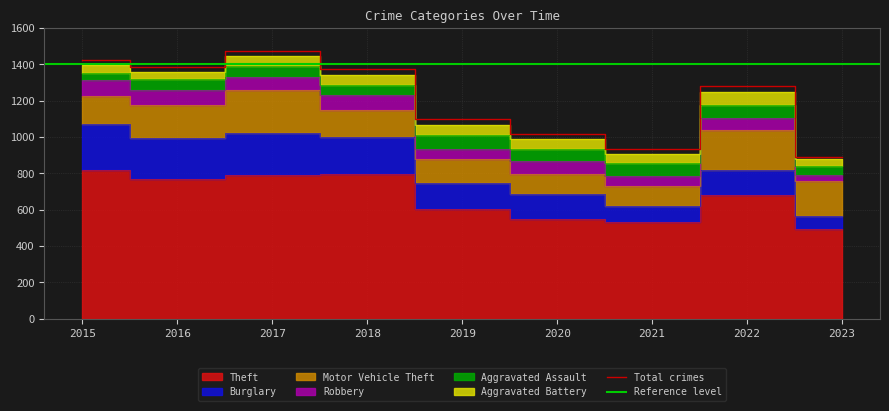

At which category does the chart reach its minimum across all series?

2023